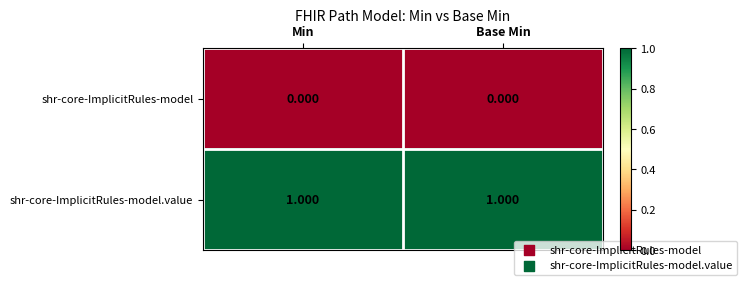

Rank the series by their maximum value, from lowest to highest.

shr-core-ImplicitRules-model, shr-core-ImplicitRules-model.value